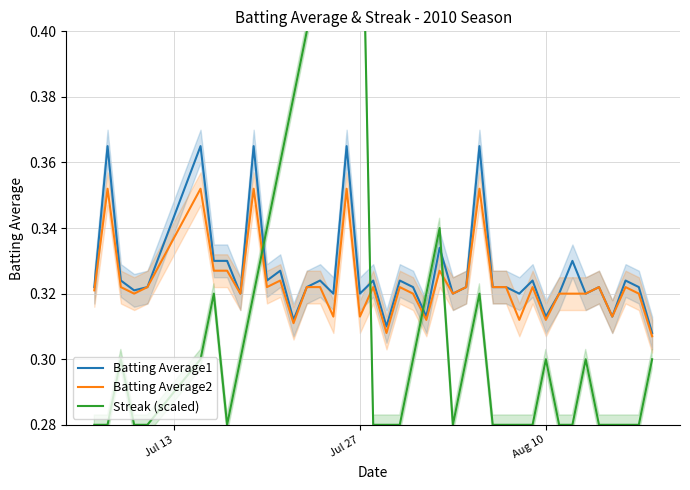

Rank the series at Aug 10 from lowest to highest value.

Streak (scaled), Batting Average2, Batting Average1